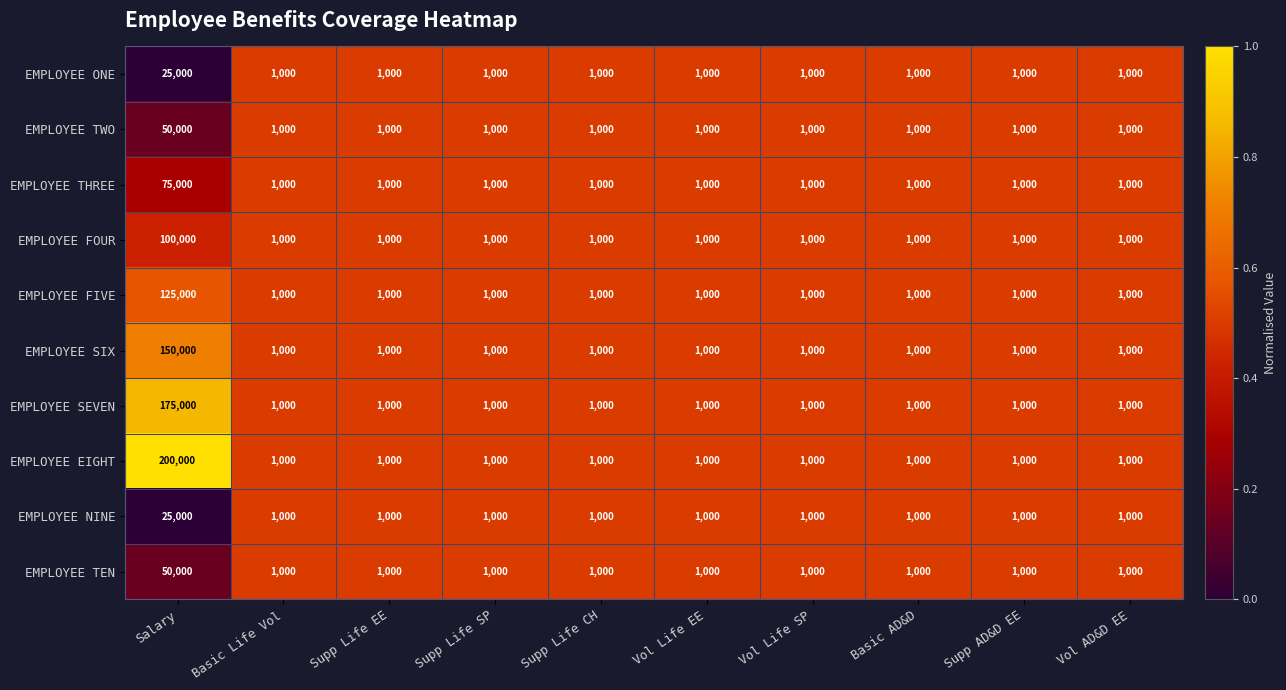

What is the sum of all EMPLOYEE FOUR values?

109000